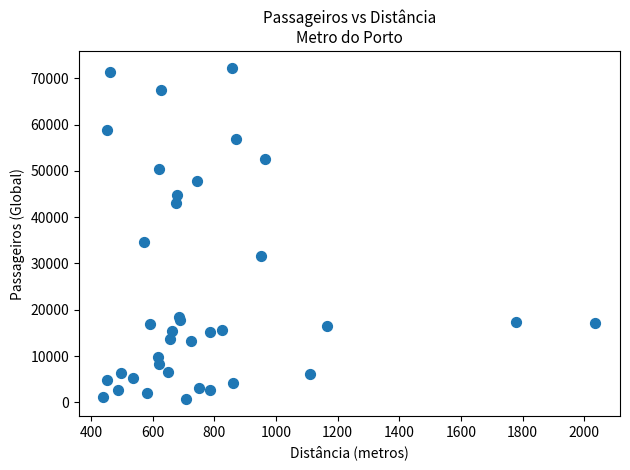

What Y value in the scatter plot is closest to 36436?

34640.8